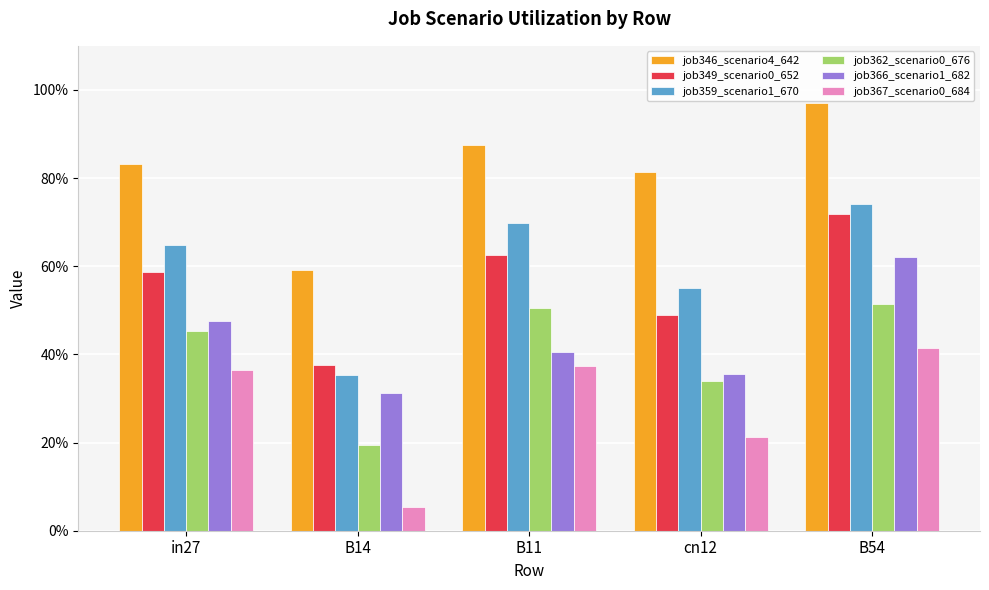

What are all the series names shown in the legend?

job346_scenario4_642, job349_scenario0_652, job359_scenario1_670, job362_scenario0_676, job366_scenario1_682, job367_scenario0_684